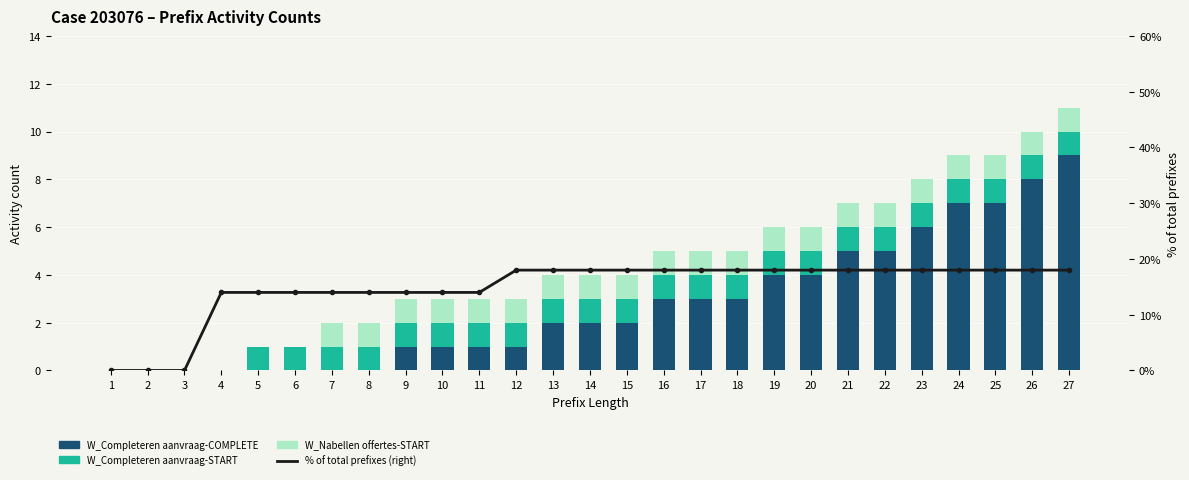

Is it true that % of total prefixes (right) equals 0.1 at 23?

False